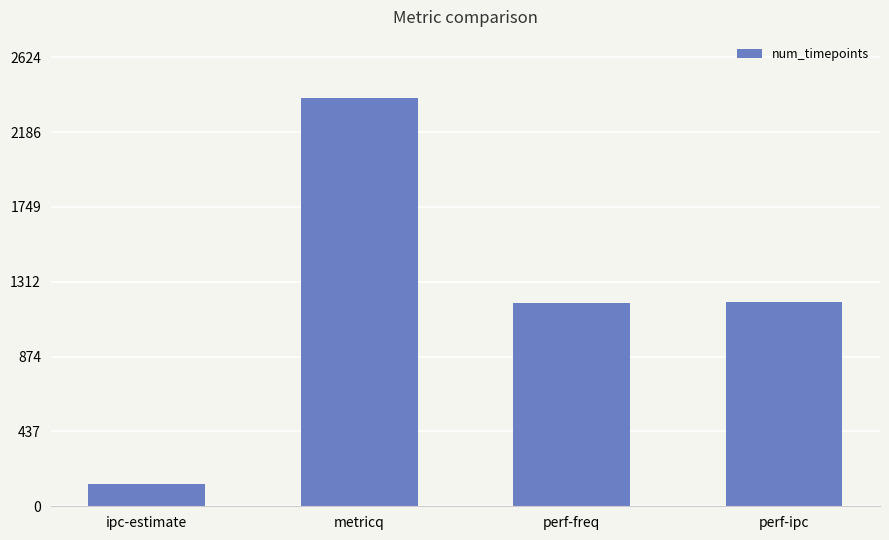

What is the value of the 2nd bar from the left?

2385